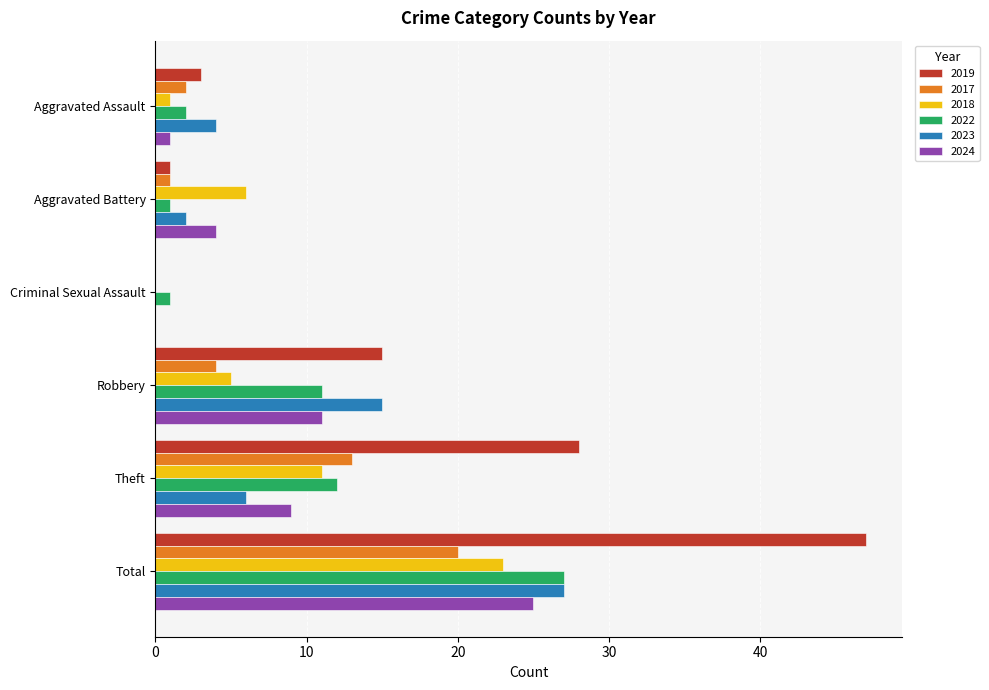

At which category is the sum across all series the highest?

Total